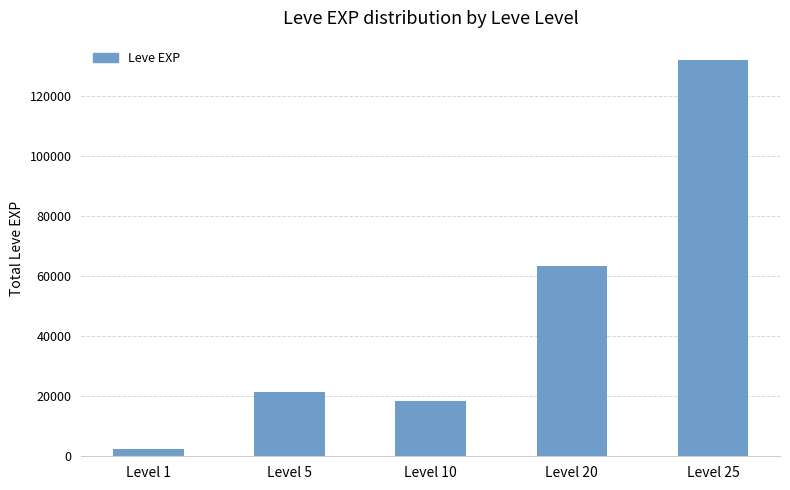

True or false: the data shows 18400 at Level 10.

True